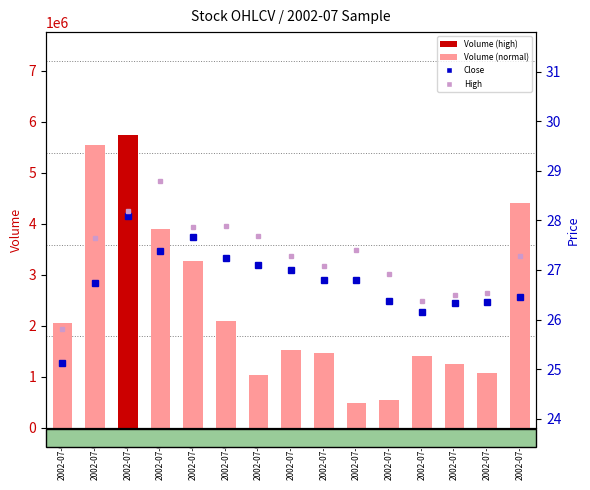

Rank the categories by Close value from lowest to highest.

2002-07-01, 2002-07-16, 2002-07-17, 2002-07-18, 2002-07-15, 2002-07-19, 2002-07-02, 2002-07-11, 2002-07-12, 2002-07-10, 2002-07-09, 2002-07-08, 2002-07-04, 2002-07-05, 2002-07-03